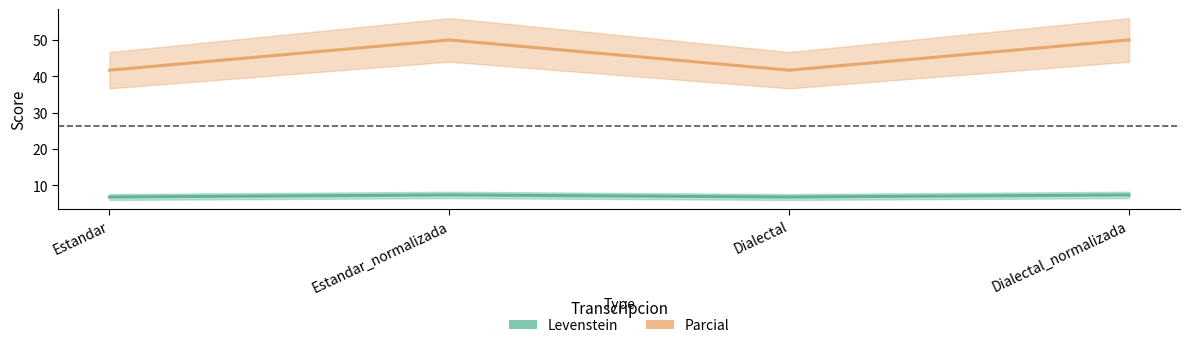

True or false: Levenstein and Parcial intersect in this chart.

False